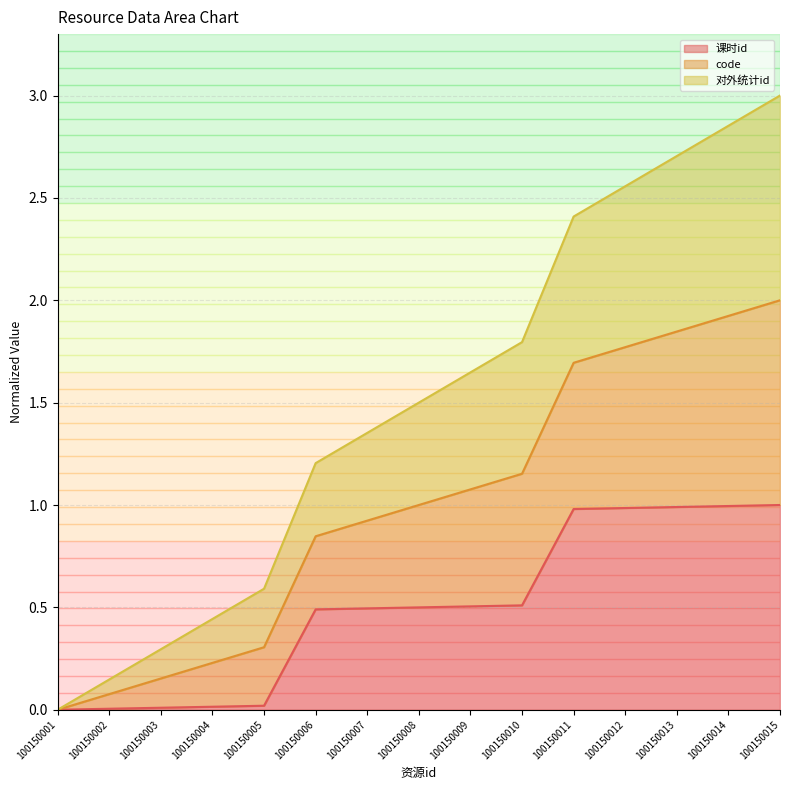

Which series has the largest total across all categories?

code